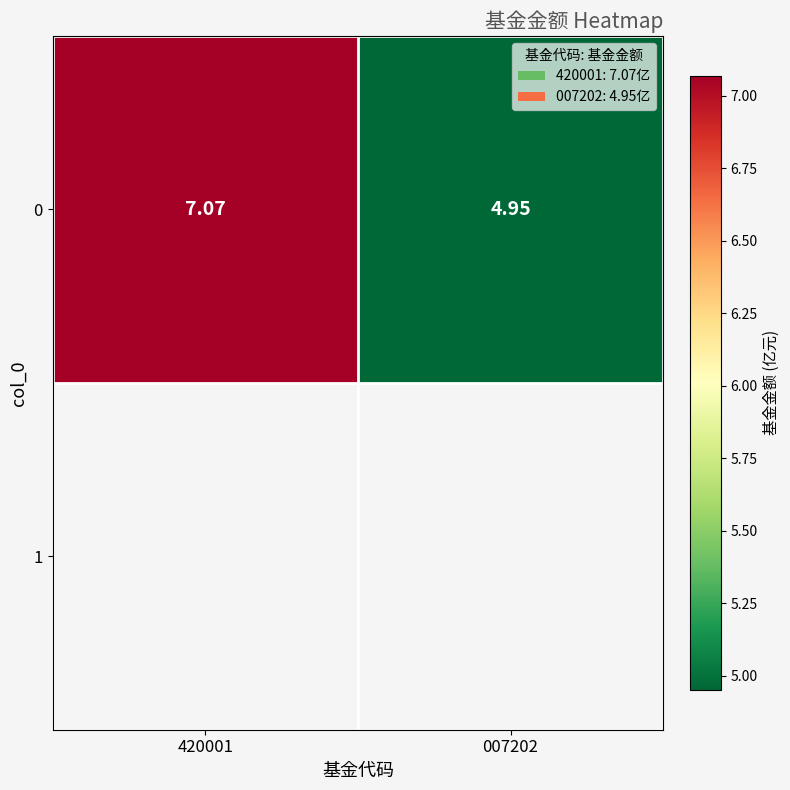

List the labels in order of value, smallest first.

007202, 420001